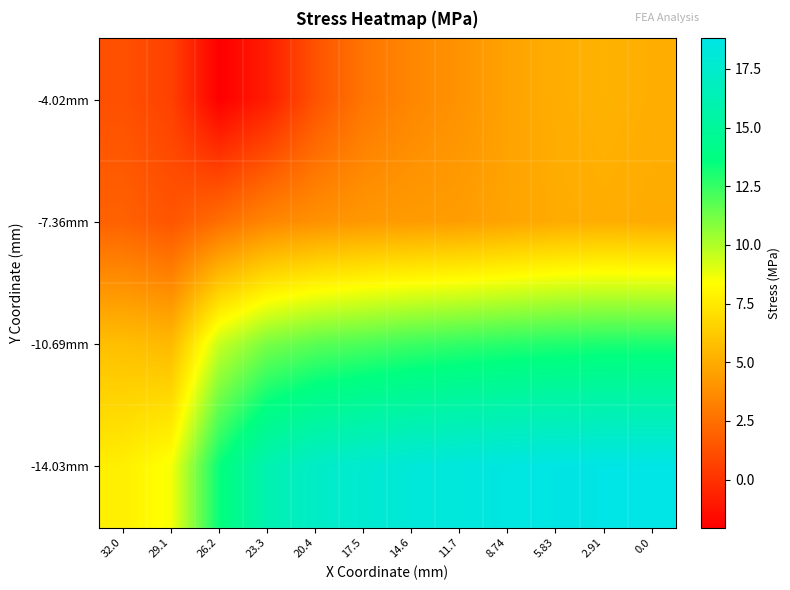

What is the total value across all series at 23.3?

29.8